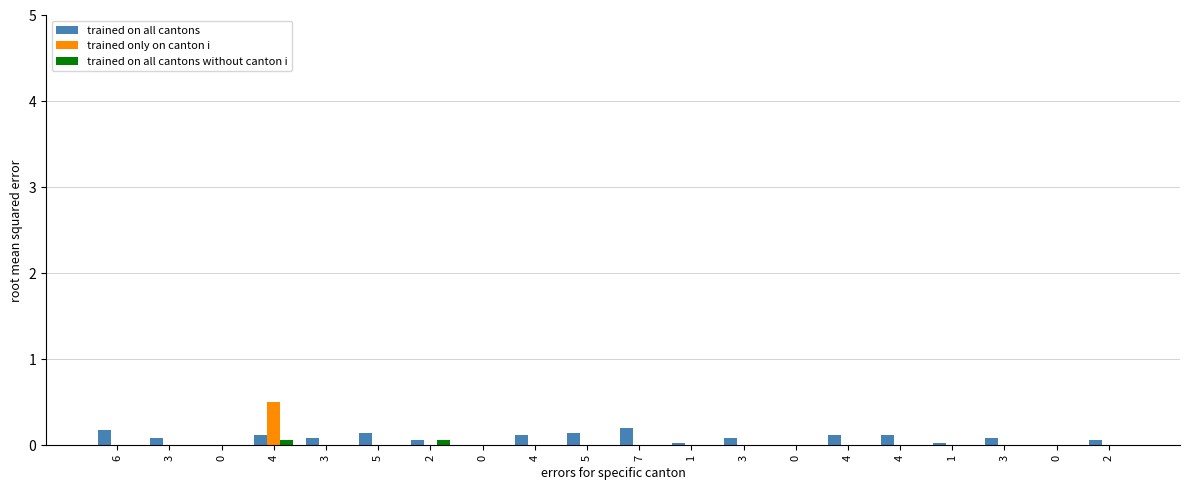

Which label corresponds to the largest value in the chart?

4